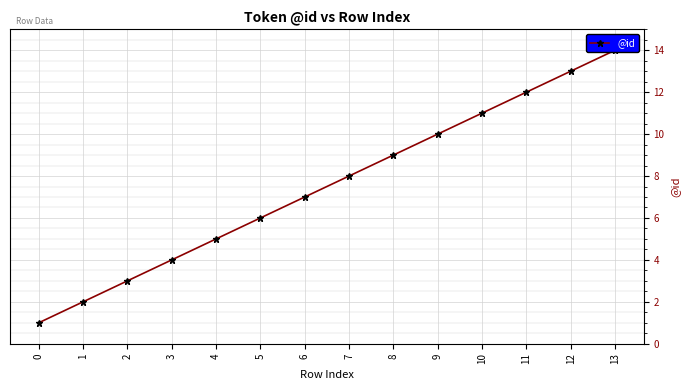

What is the minimum value shown in the chart?

1